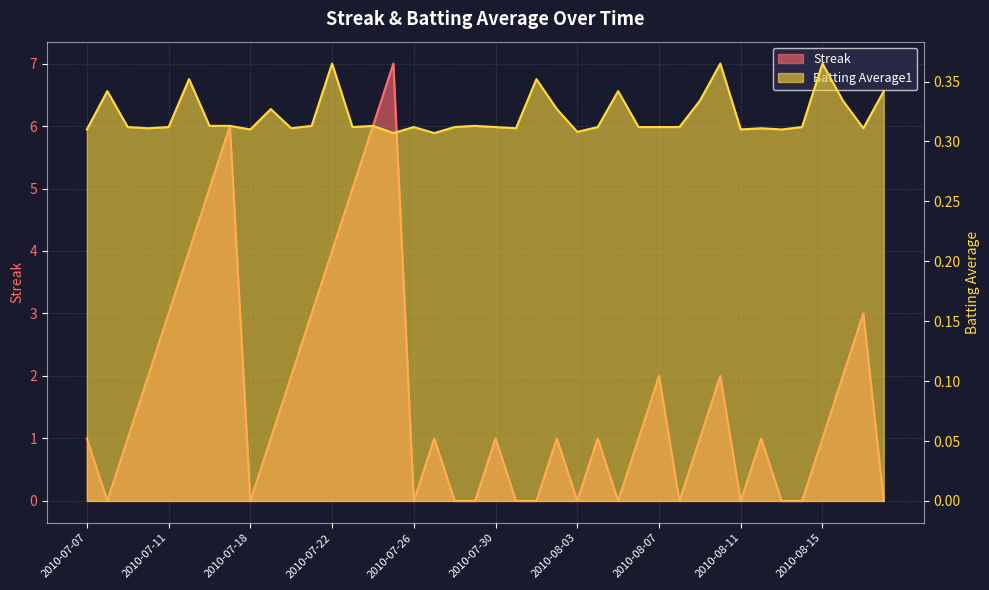

Which has a higher value, 2010-08-01 or 2010-07-09?

2010-07-09